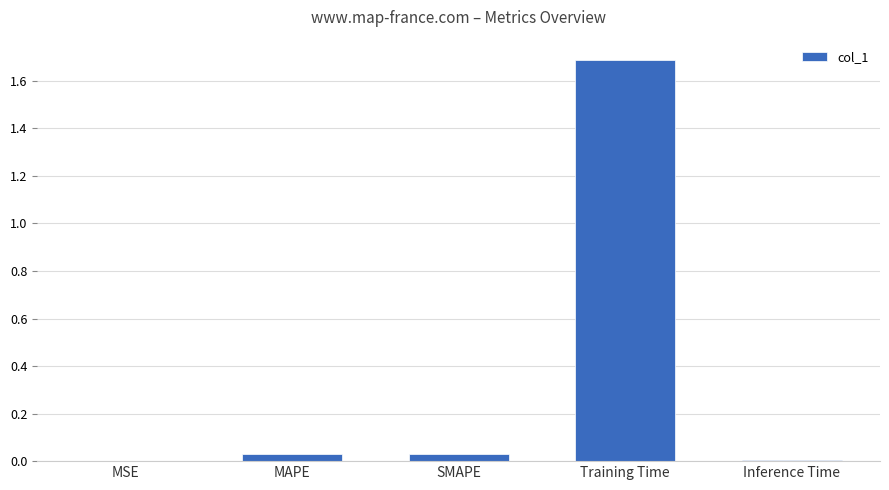

What is the difference between the values at Inference Time and Training Time?

1.7